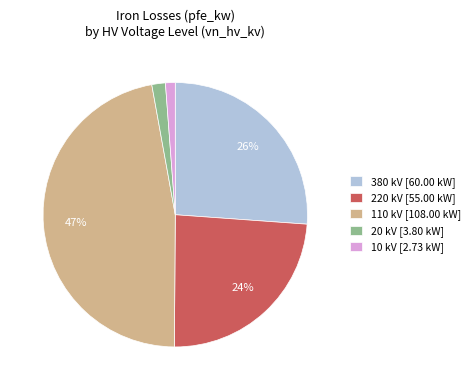

Does any single category account for the majority?

No